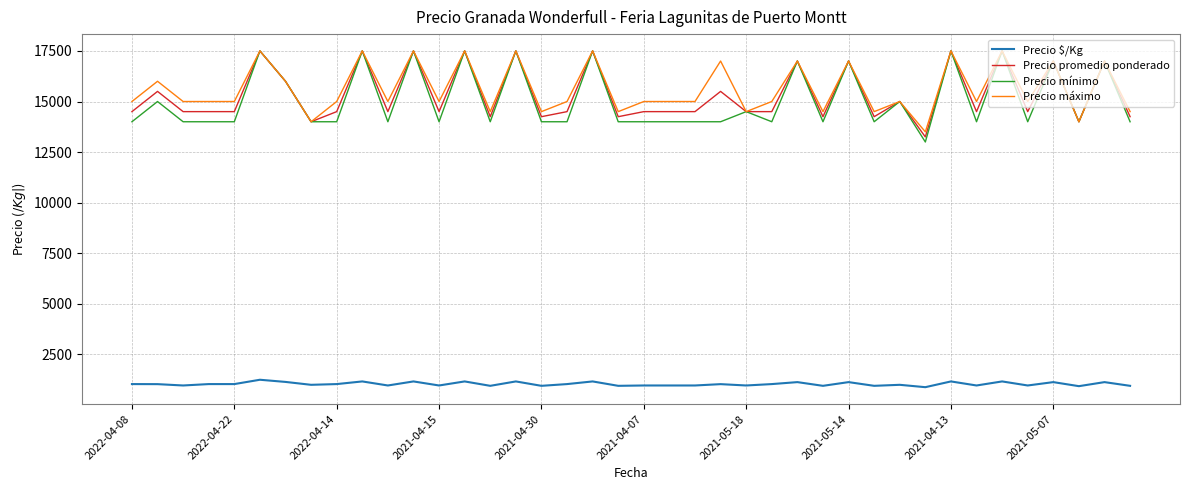

What is the greatest value displayed?

17500